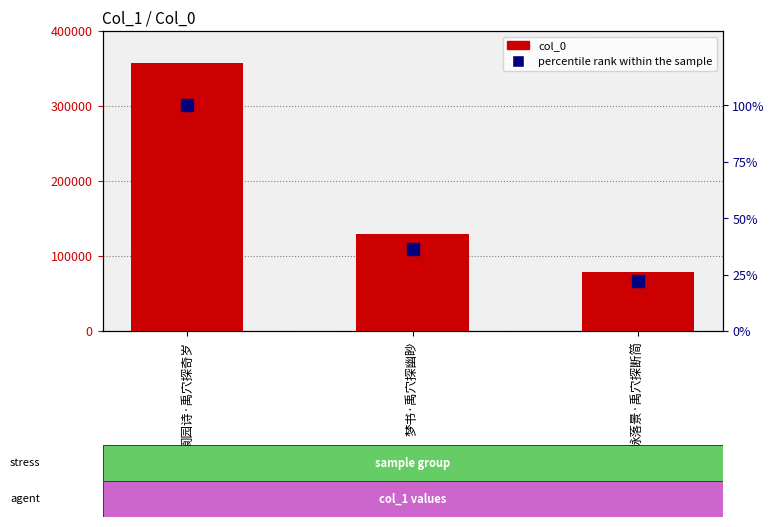

What is the value of the percentile rank within the sample bar at the 1st from the left?

100.0